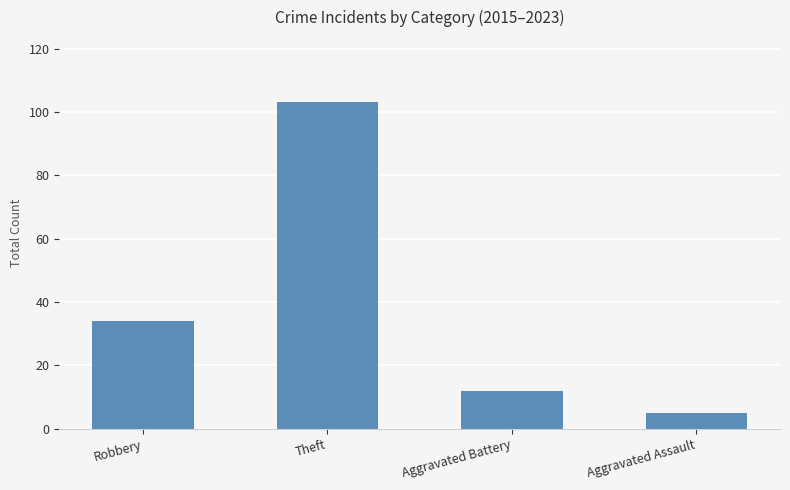

Is it true that the value at Aggravated Battery is 17?

False